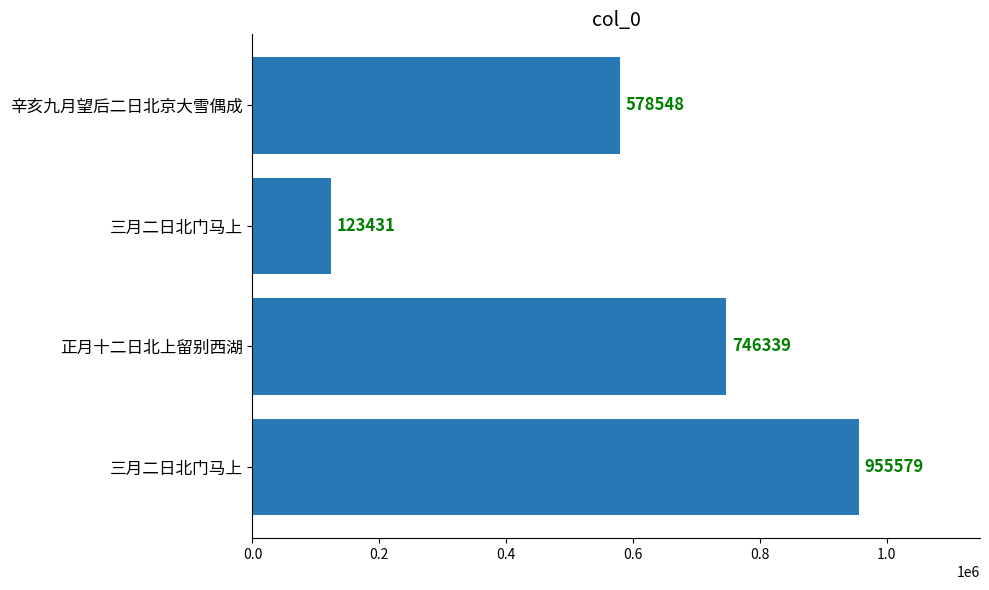

Count the number of categories in the chart.

4